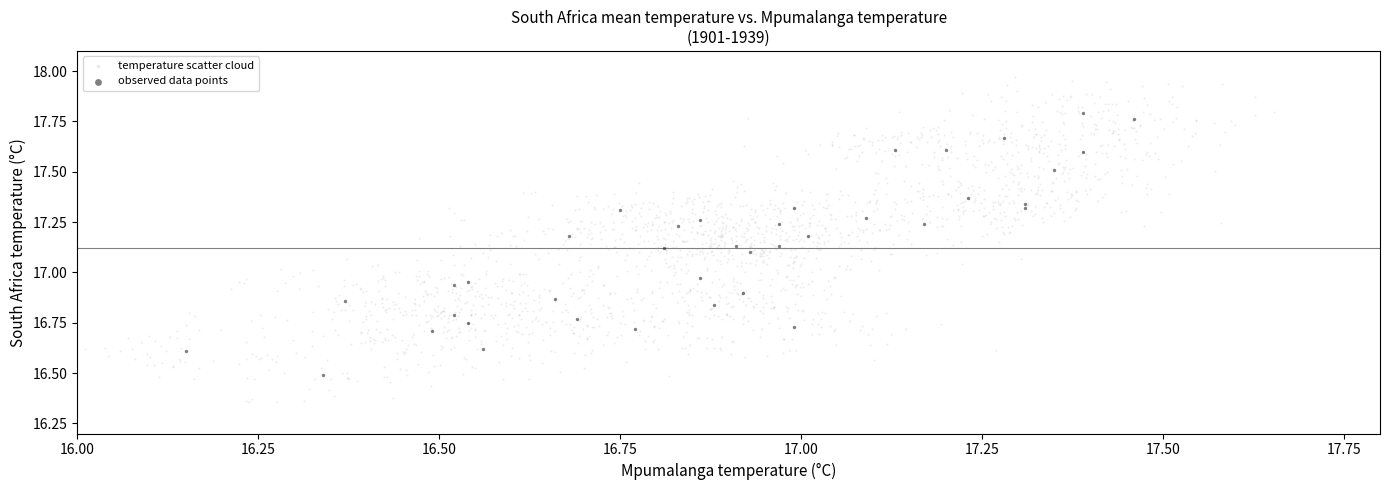

Which series contains the lowest Y value?

temperature scatter cloud